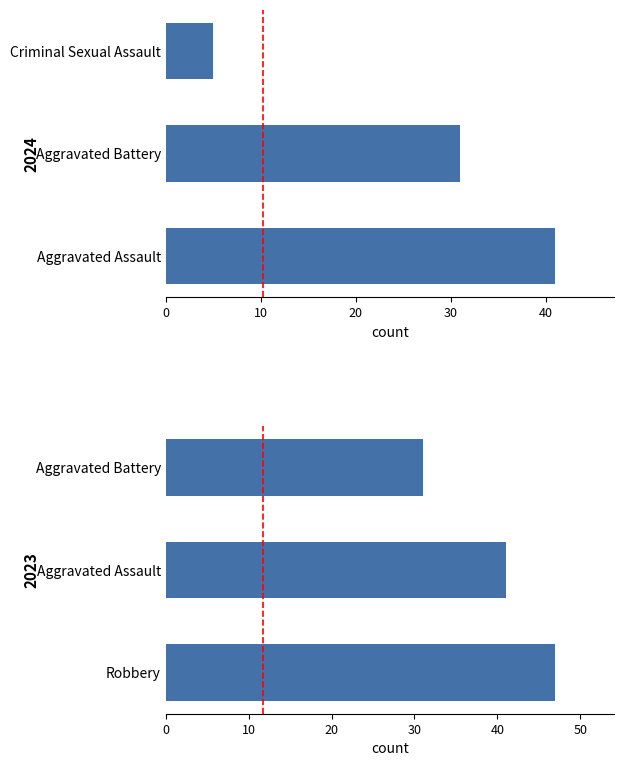

True or false: Criminal Sexual Assault has a value of 3 at 2024.

False